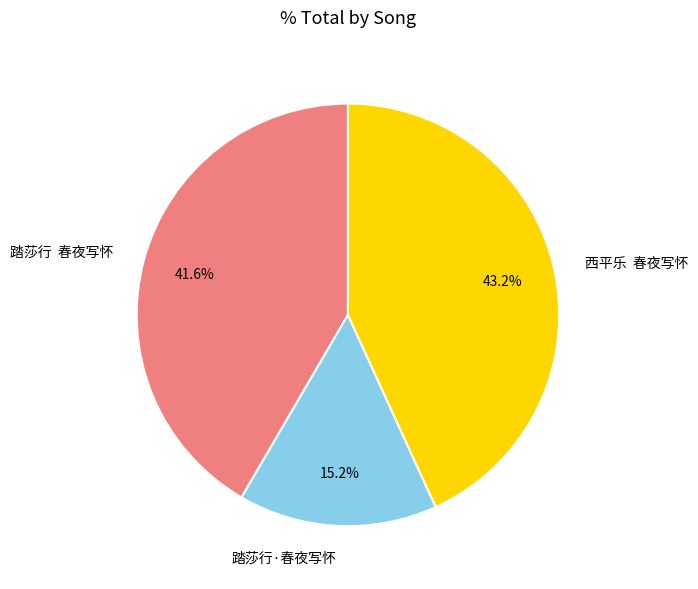

Combined, do 踏莎行·春夜写怀 and 西平乐 春夜写怀 account for over 50%?

Yes